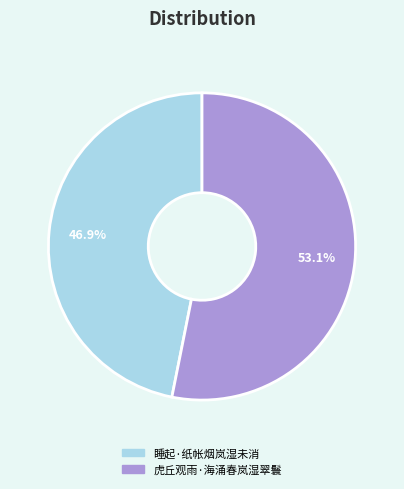

What is the ratio of the value at 睡起·纸帐烟岚湿未消 to the value at 虎丘观雨·海涌春岚湿翠鬟?

0.9